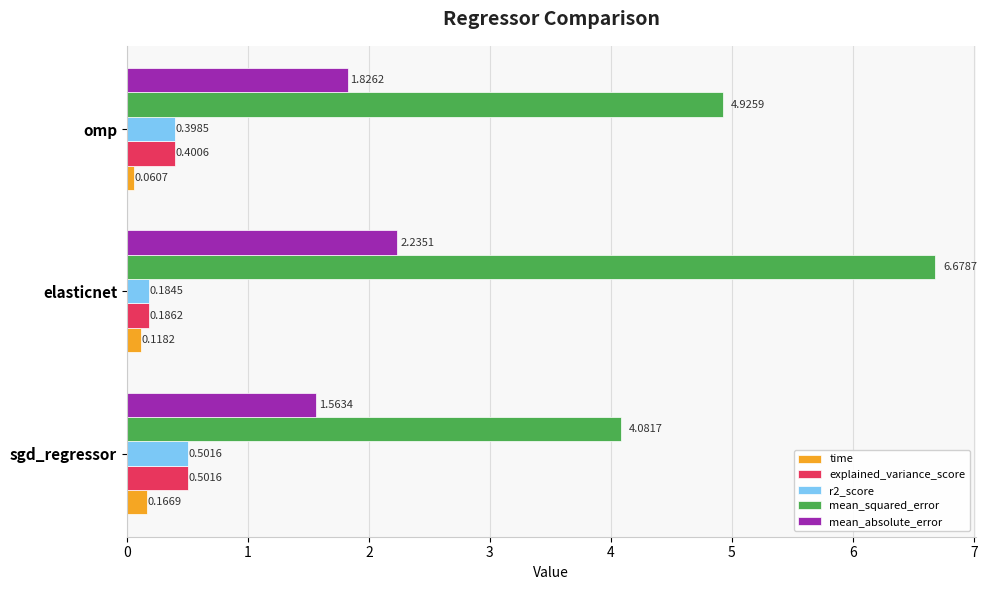

At which label does mean_absolute_error reach its minimum?

sgd_regressor